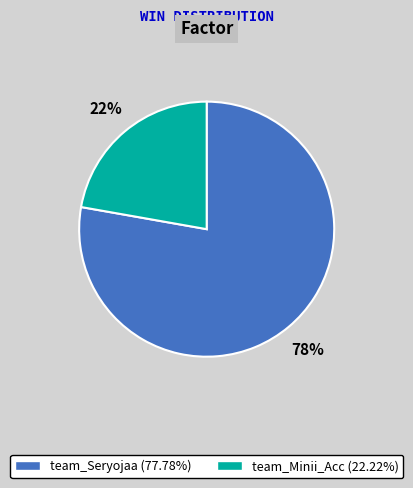

Rank the categories by value from highest to lowest.

team_Seryojaa, team_Minii_Acc